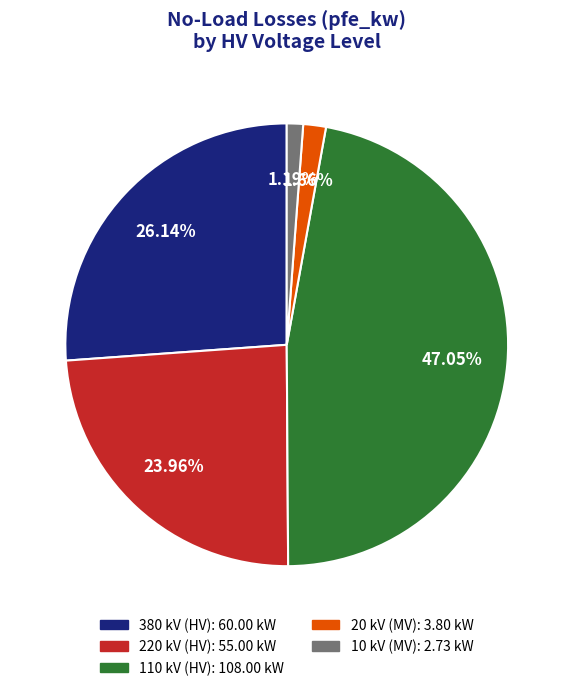

Is there any slice that represents more than half of the pie?

No